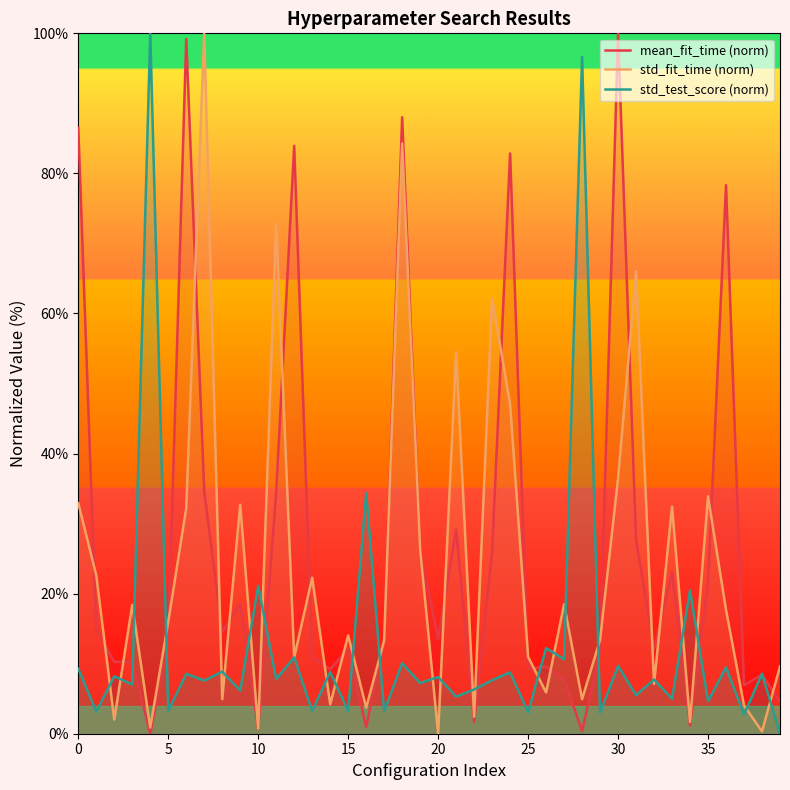

Between 0 and 26, which series saw the biggest shift?

mean_fit_time (norm)